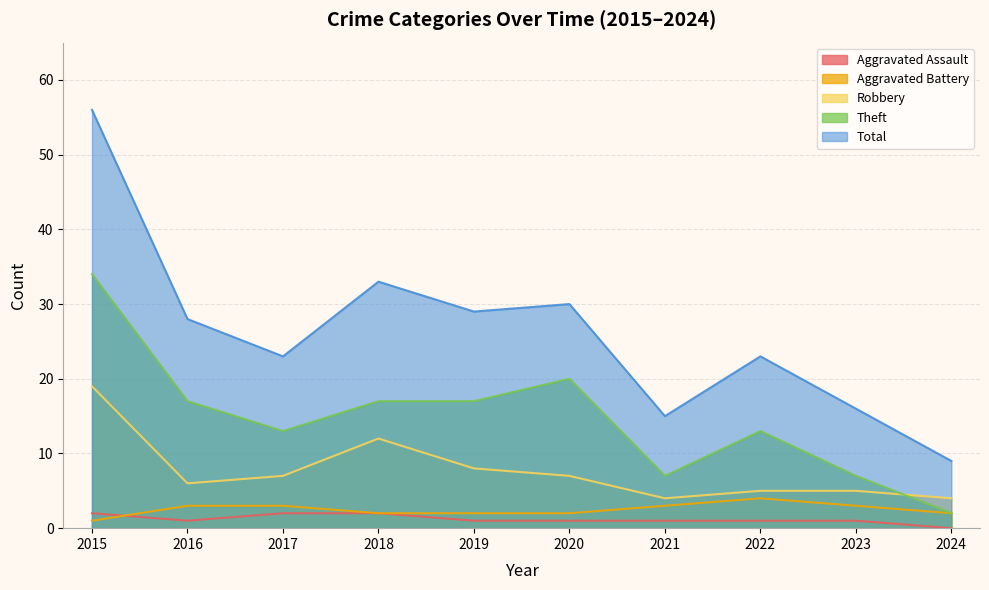

True or false: Aggravated Battery and Robbery intersect in this chart.

False